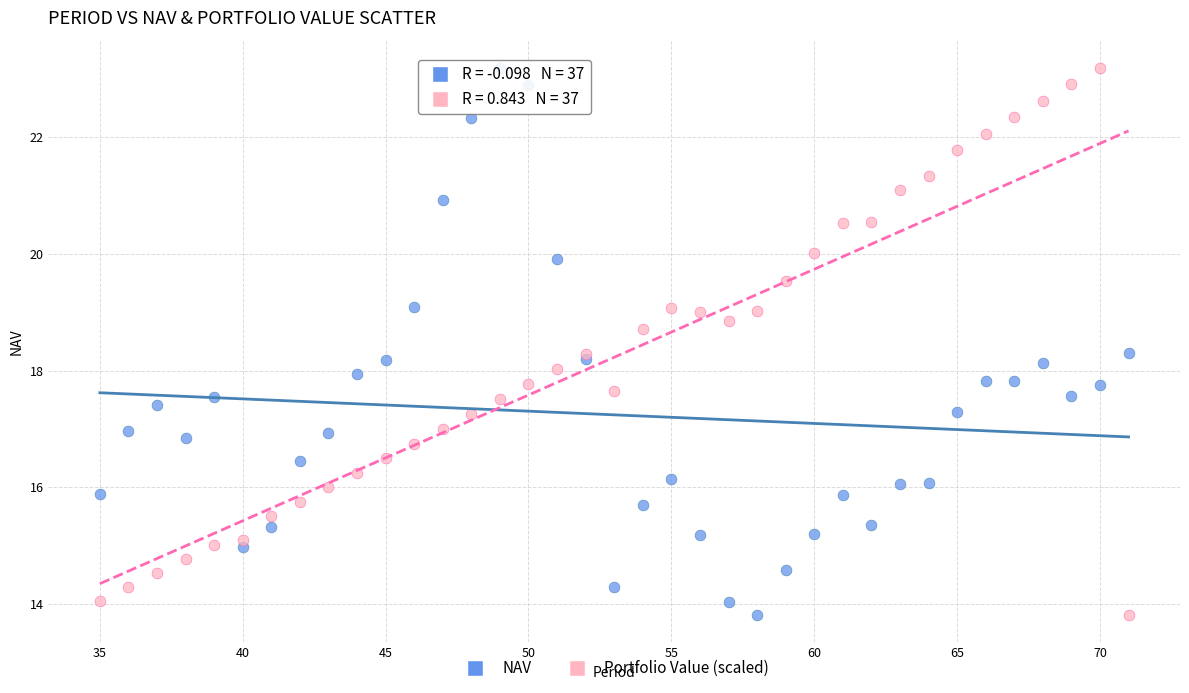

What is the X range (max minus min) for the scatter plot?

36.0